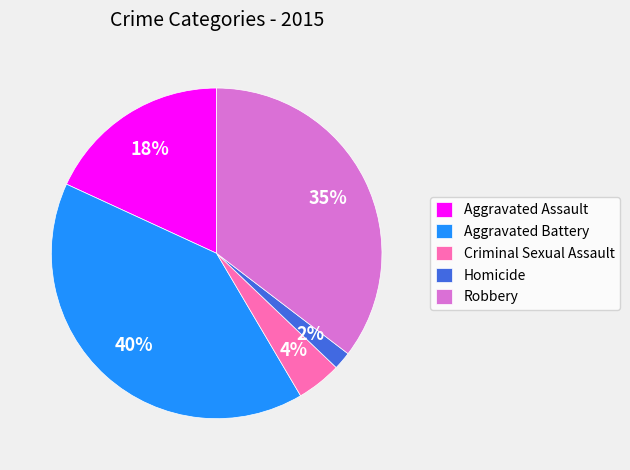

Rank the categories by value from lowest to highest.

Homicide, Criminal Sexual Assault, Aggravated Assault, Robbery, Aggravated Battery